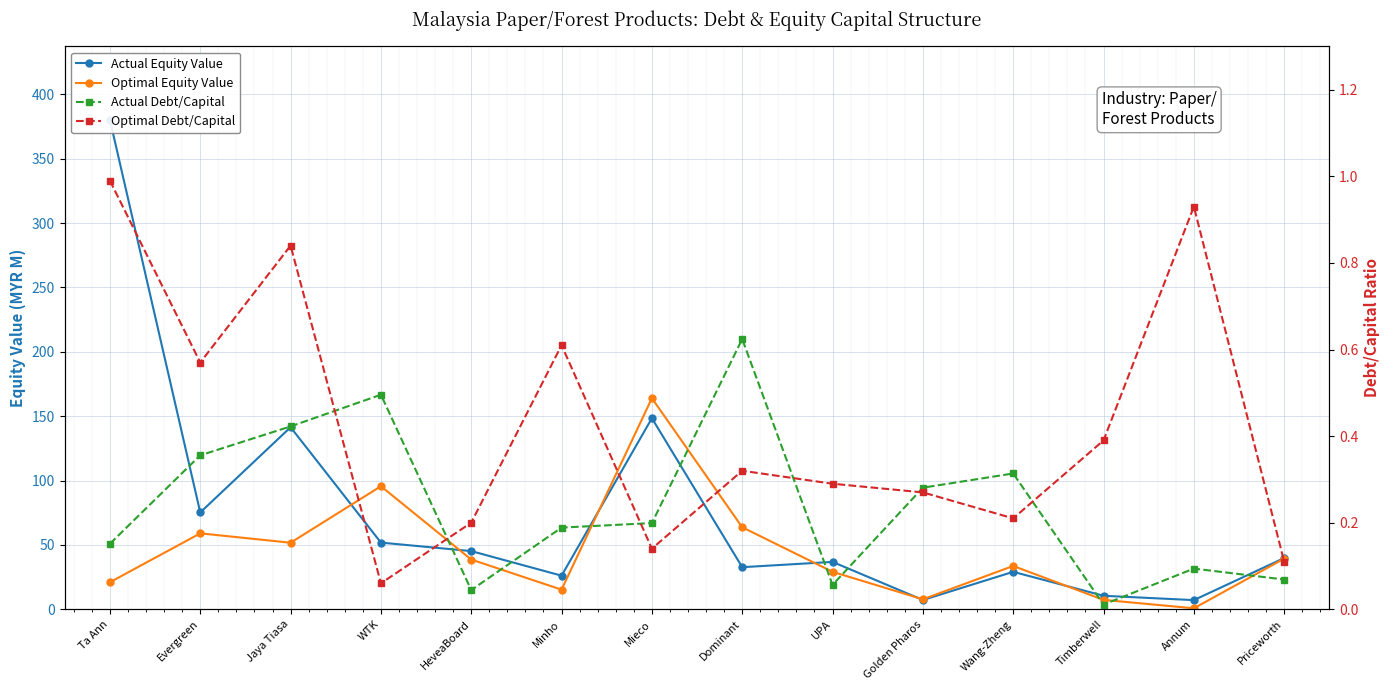

How many interior local valleys does the Optimal Debt/Capital series have?

4